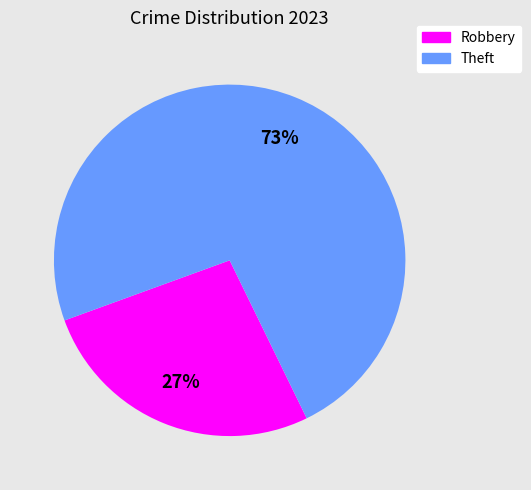

Is it true that Robbery is 27% of the pie?

True